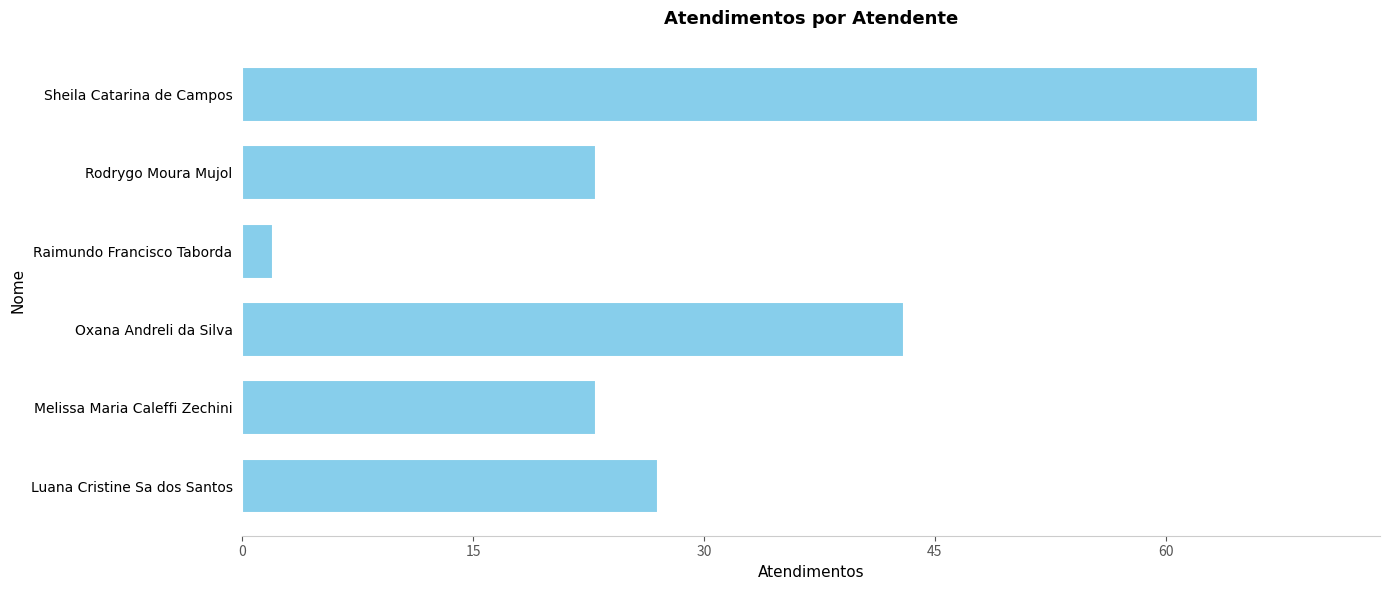

The chart shows a value of 27 at Luana Cristine Sa dos Santos. True or false?

True